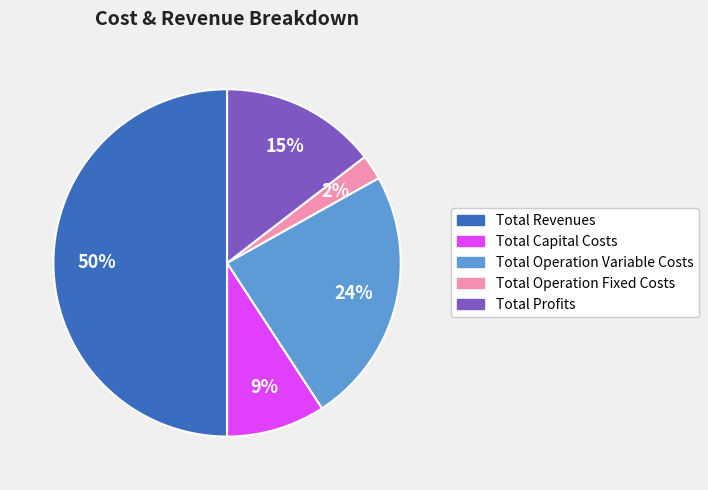

What is the largest slice in the pie chart?

Total Revenues